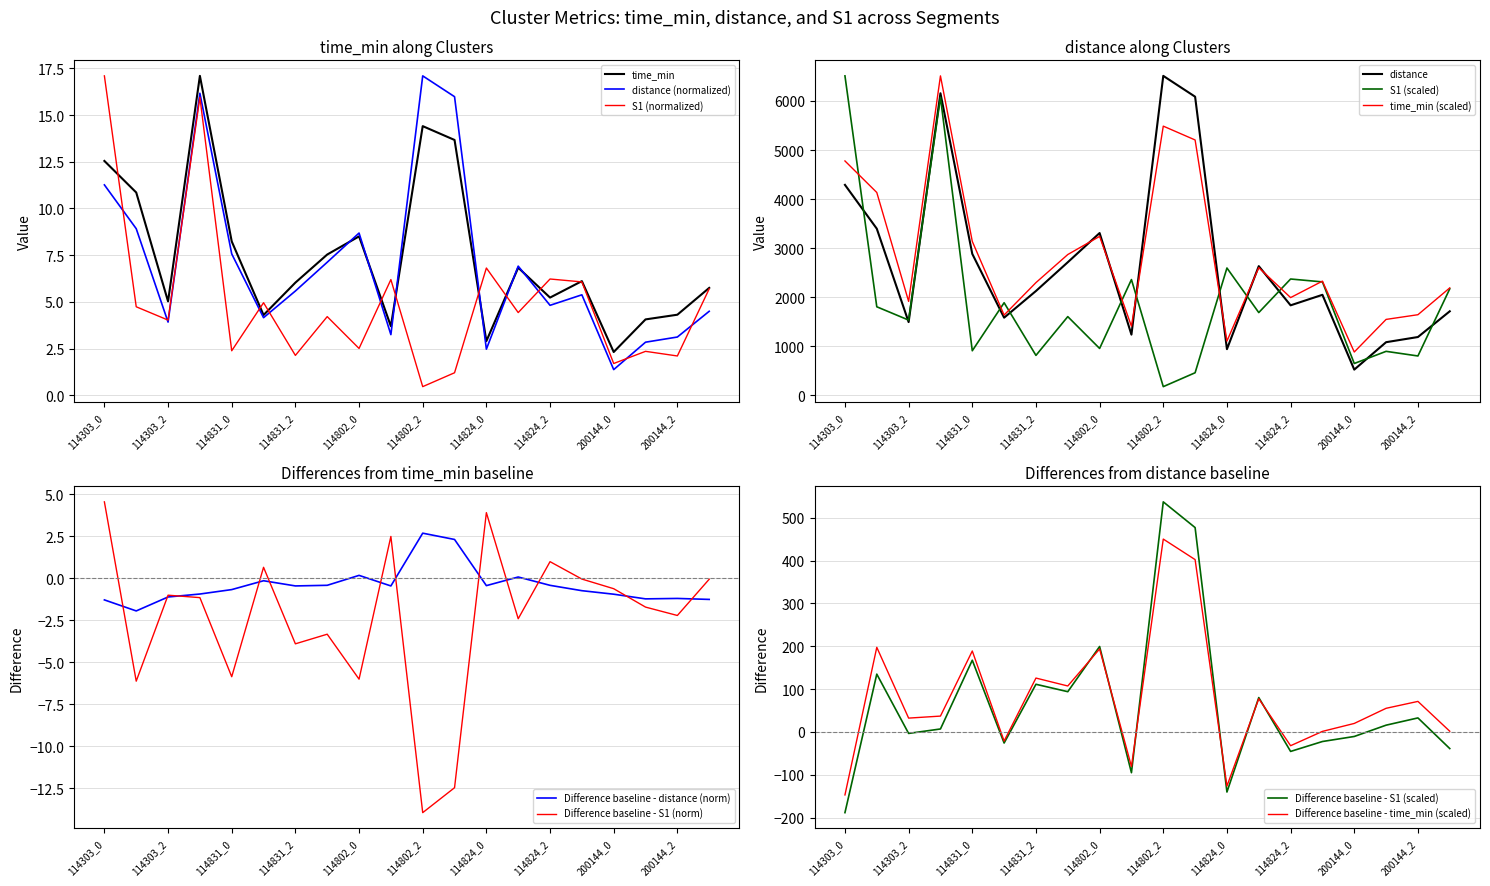

What is the label of the 10th point from the right?

114802_2